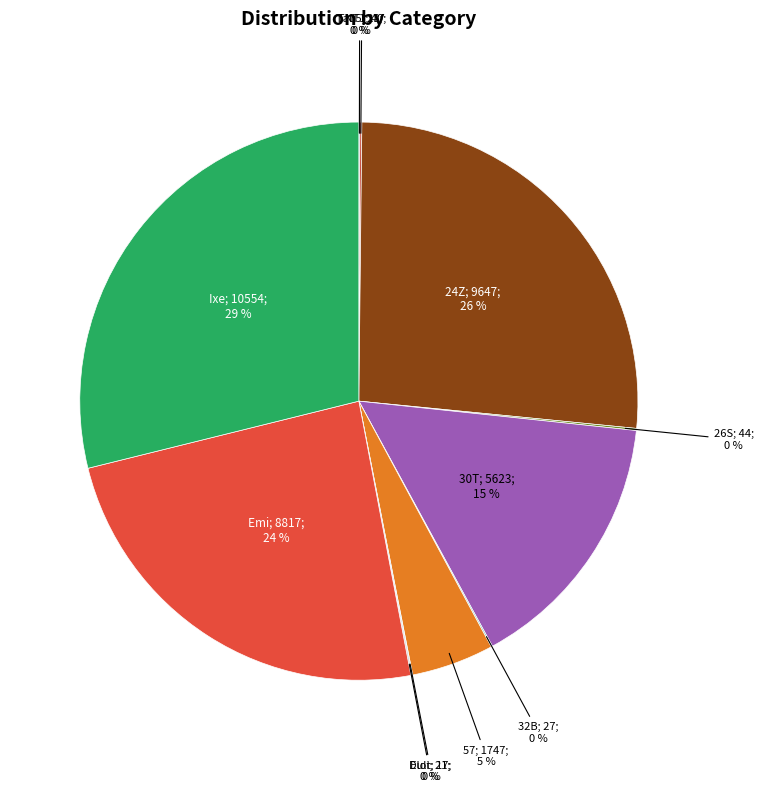

To the nearest percent, what is the difference between the largest and smallest slice percentages?

29%